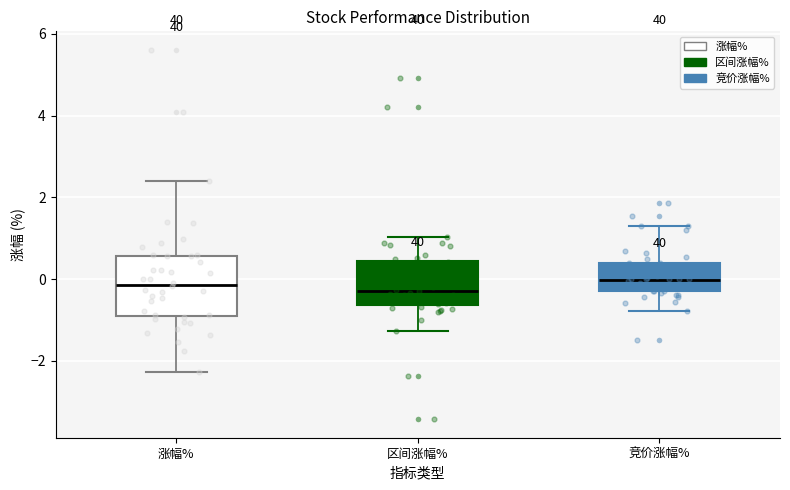

Where is the upper edge of the box for 涨幅% on the y-axis? The values are not printed on the chart, so give them approximately, as read against the axis.

0.6